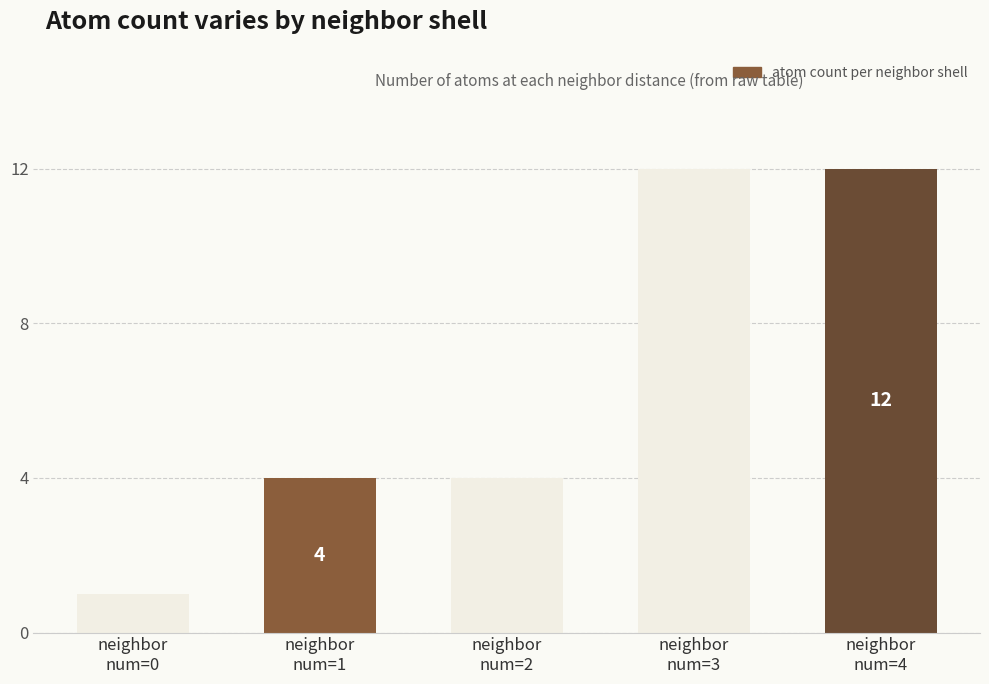

How many categories are shown in the chart?

5